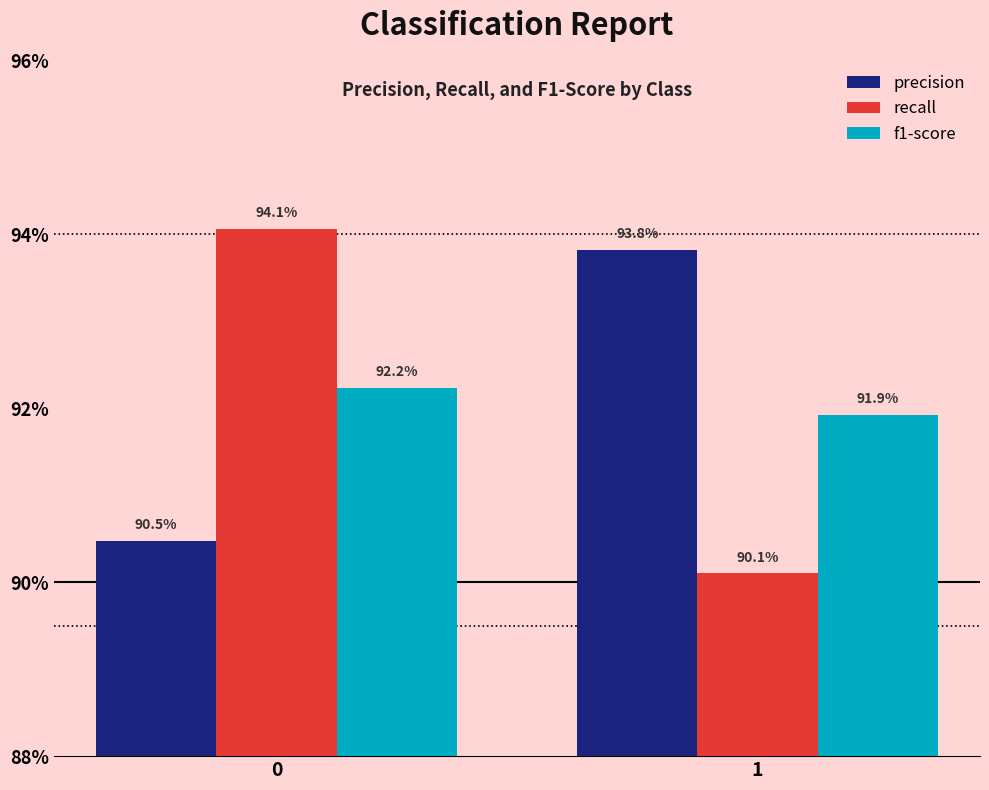

What are all the series names shown in the legend?

precision, recall, f1-score